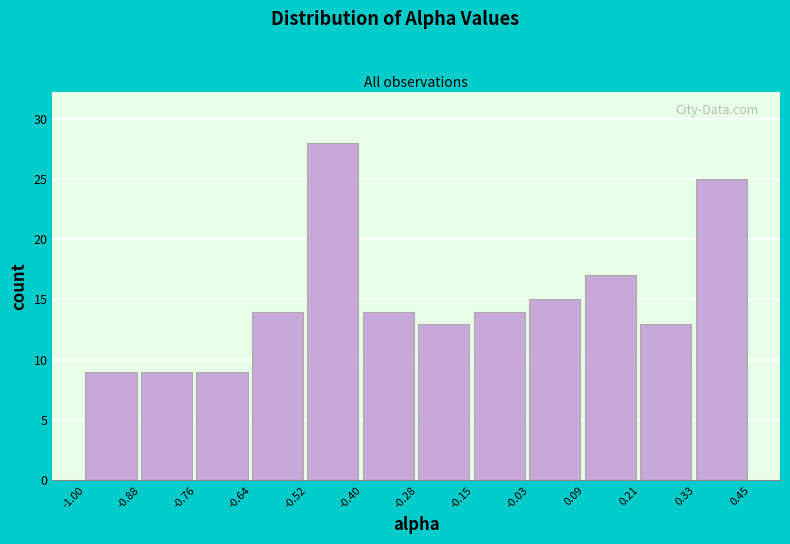

Reading left to right, list every bar in this chart as the range it spans on the x-axis followed by its height. The values are not printed on the chart, so give them approximately, as read against the axis.

-1.00 to -0.88: 9
-0.88 to -0.76: 9
-0.76 to -0.64: 9
-0.64 to -0.52: 14
-0.52 to -0.40: 28
-0.40 to -0.28: 14
-0.28 to -0.15: 13
-0.15 to -0.03: 14
-0.03 to 0.09: 15
0.09 to 0.21: 17
0.21 to 0.33: 13
0.33 to 0.45: 25